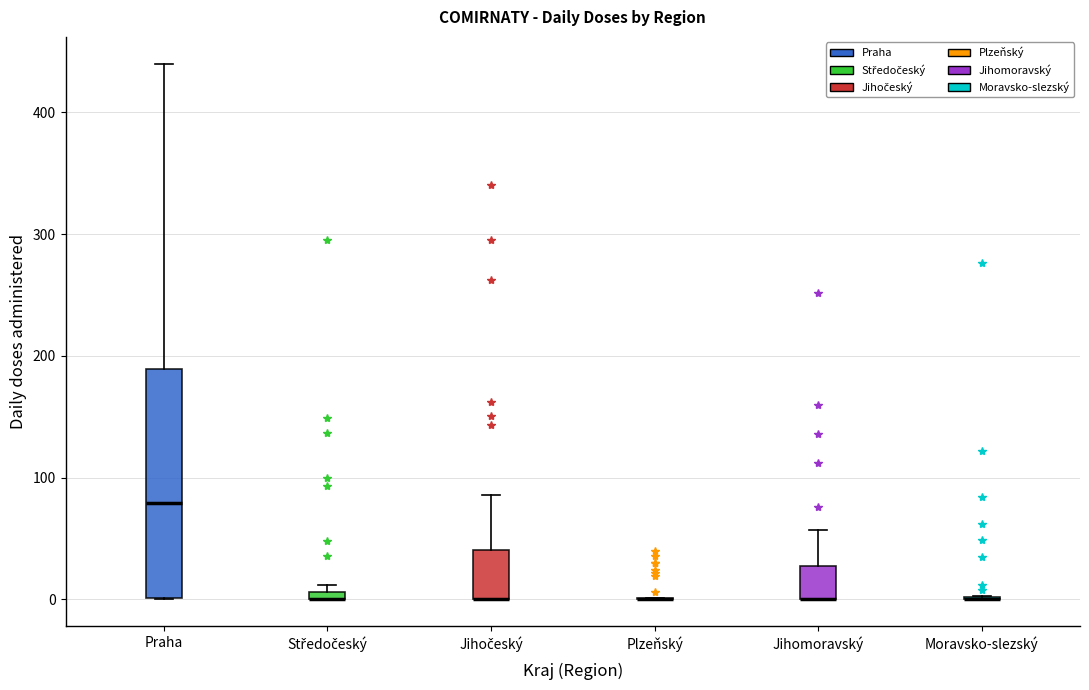

Comparing the boxes themselves (not the whiskers), which one is the tallest?

Praha